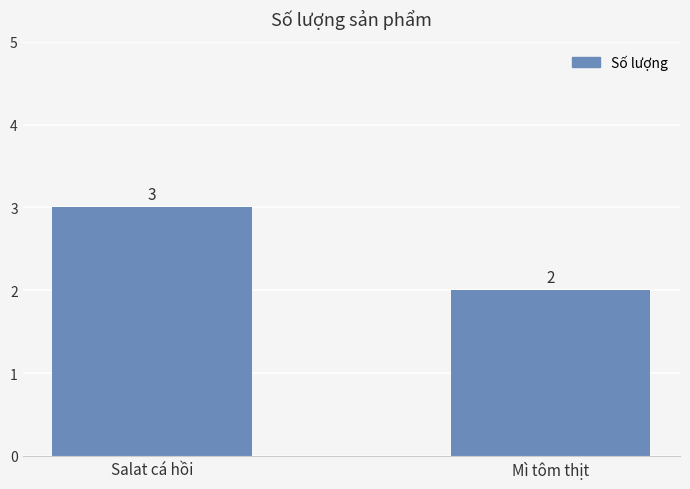

Reading left to right, transcribe all the data shown in this chart.

3	2